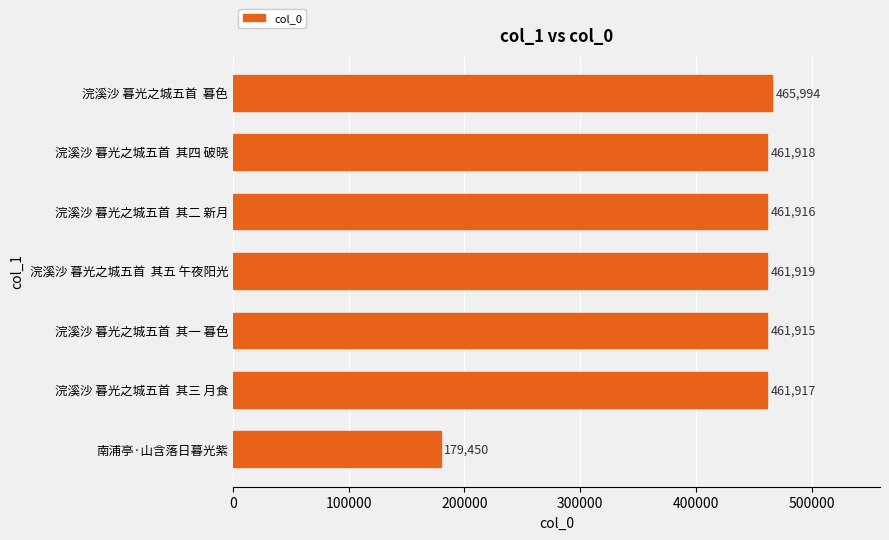

What is the difference between the maximum and minimum values?

286544